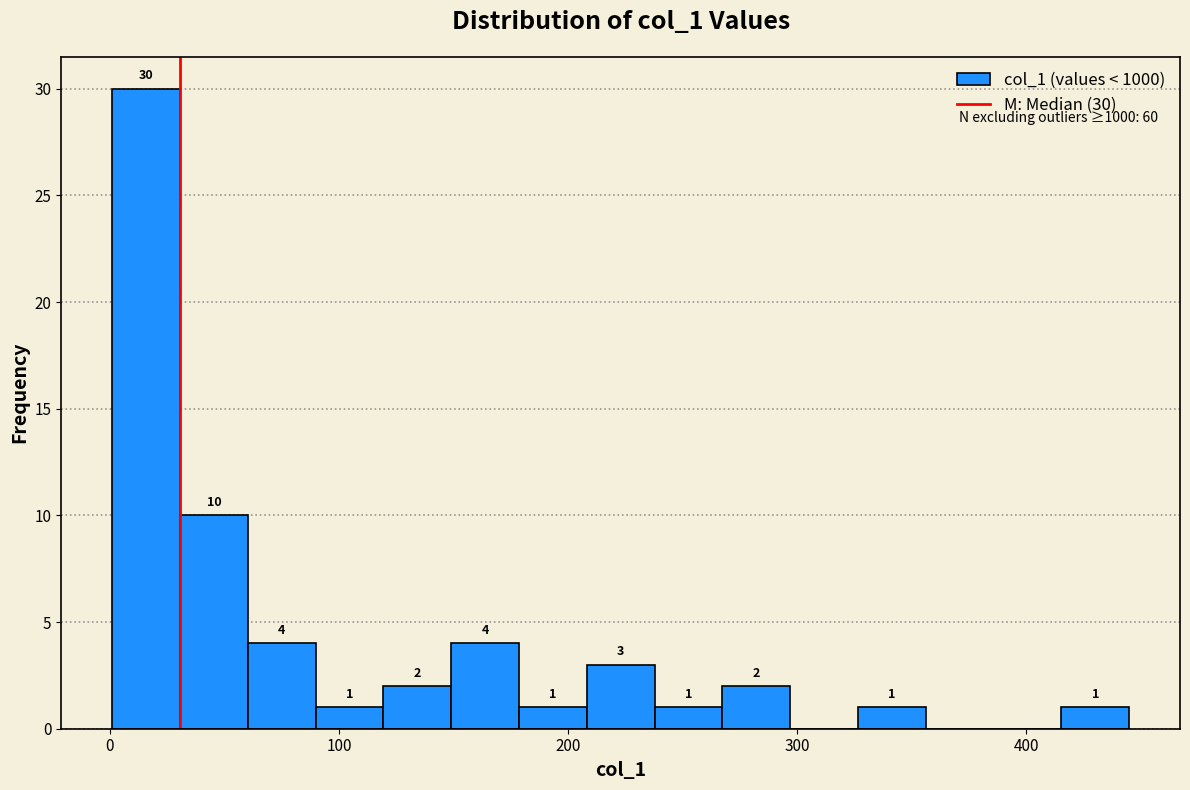

Around what value on the x-axis is the tallest bar? Give the approximate position of its centre, as read against the axis.

20